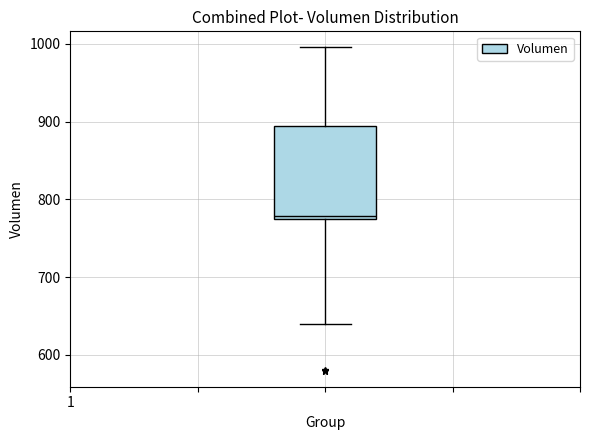

Where is the lower edge of the box on the y-axis? The values are not printed on the chart, so give them approximately, as read against the axis.

770